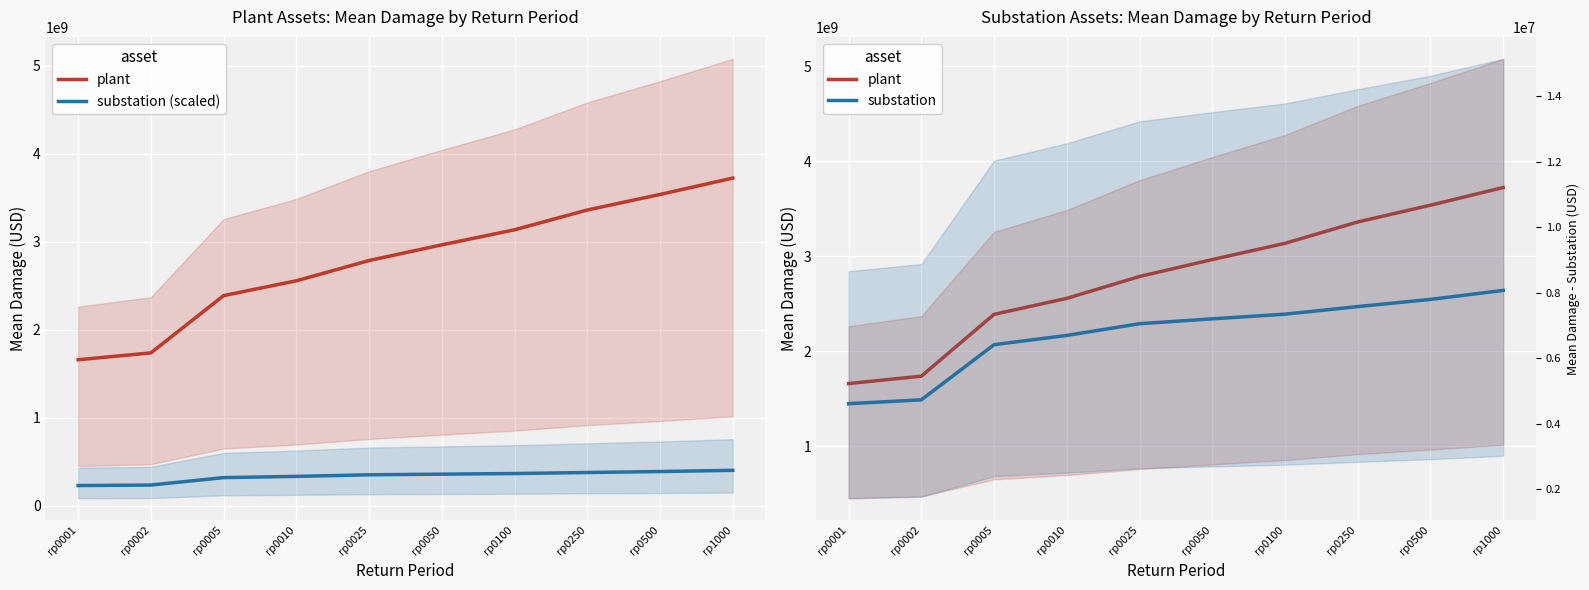

Is it true that substation (scaled) equals 230970928.1 at rp0001?

True